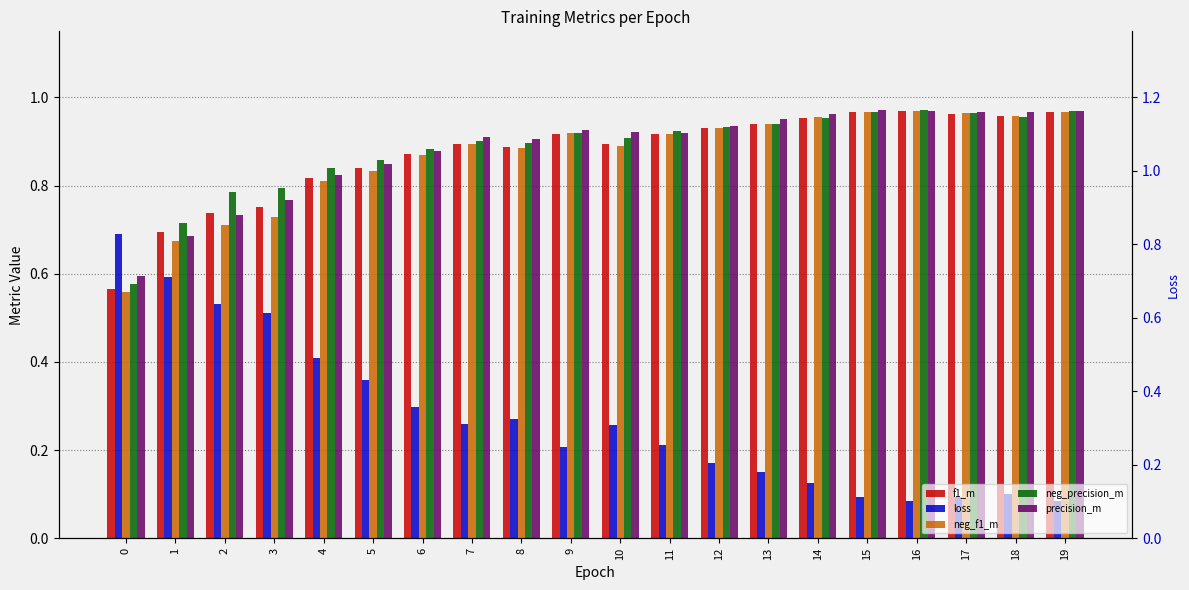

Which series has the largest range (max minus min)?

loss